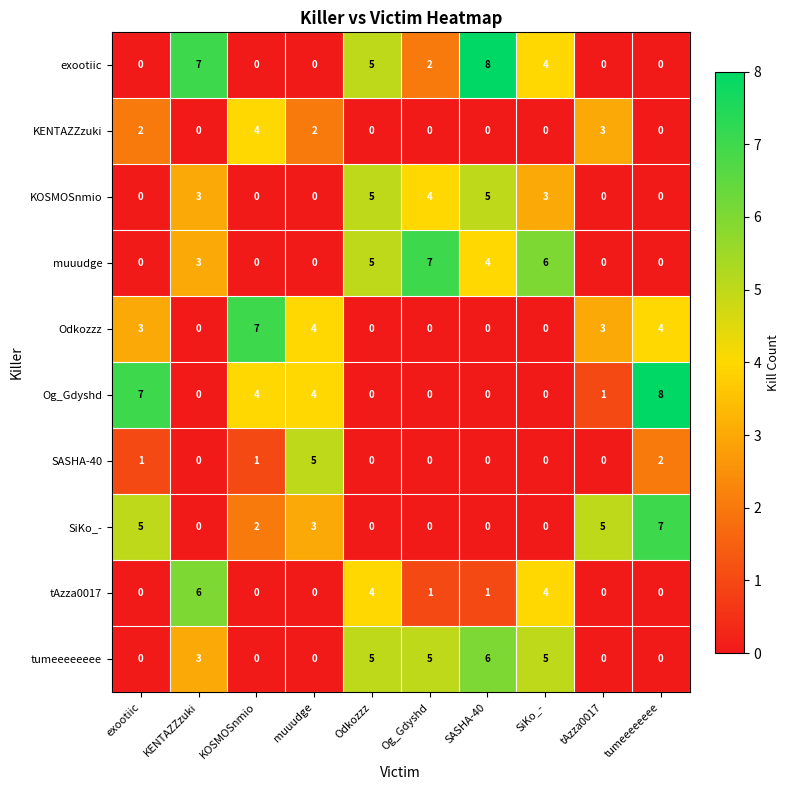

What is the spread (max minus min) of values at Og_Gdyshd?

7